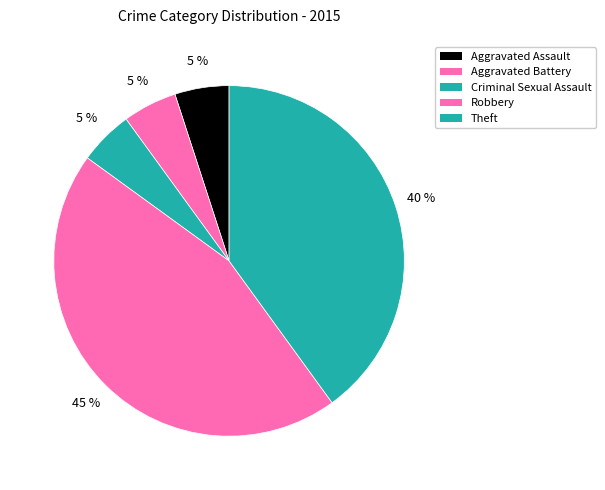

How much of the chart is everything except Aggravated Battery?

95.0%